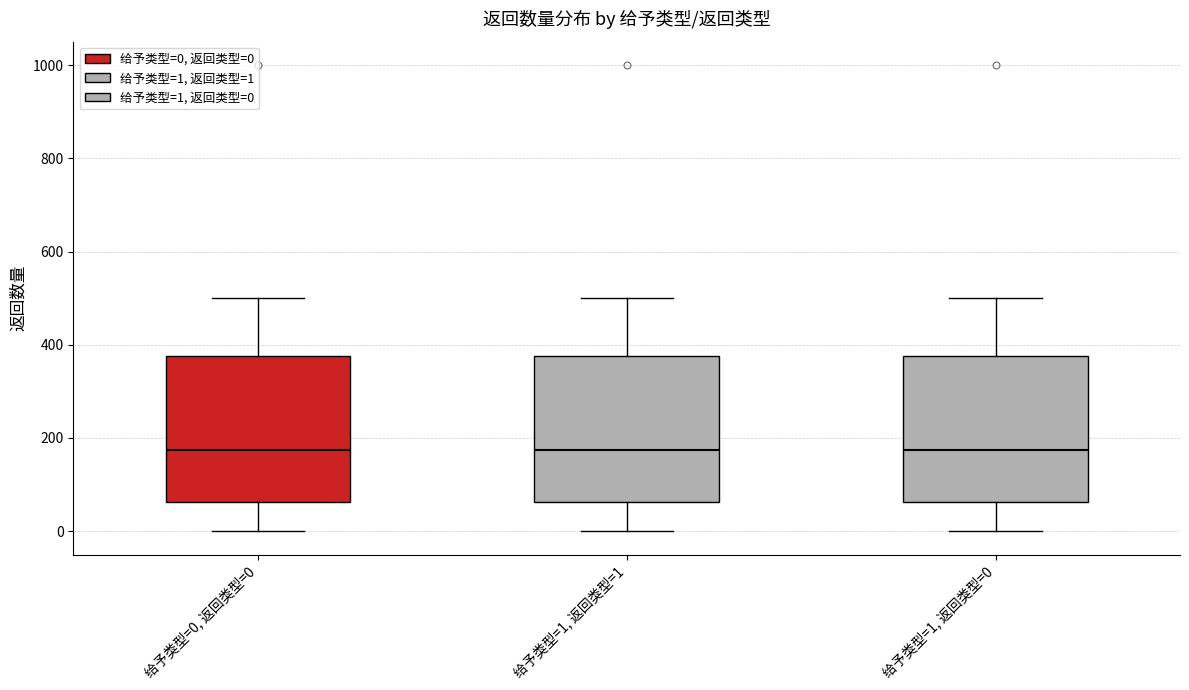

Reading left to right, transcribe this box plot: for each box, give where its median line is, the range the box spans, and where its two whiskers end, as read against the y-axis. The values are not printed on the chart, so give them approximately, as read against the axis.

给予类型=0, 返回类型=0: median 180, box 60 to 380, whiskers 0 to 500
给予类型=1, 返回类型=1: median 180, box 60 to 380, whiskers 0 to 500
给予类型=1, 返回类型=0: median 180, box 60 to 380, whiskers 0 to 500